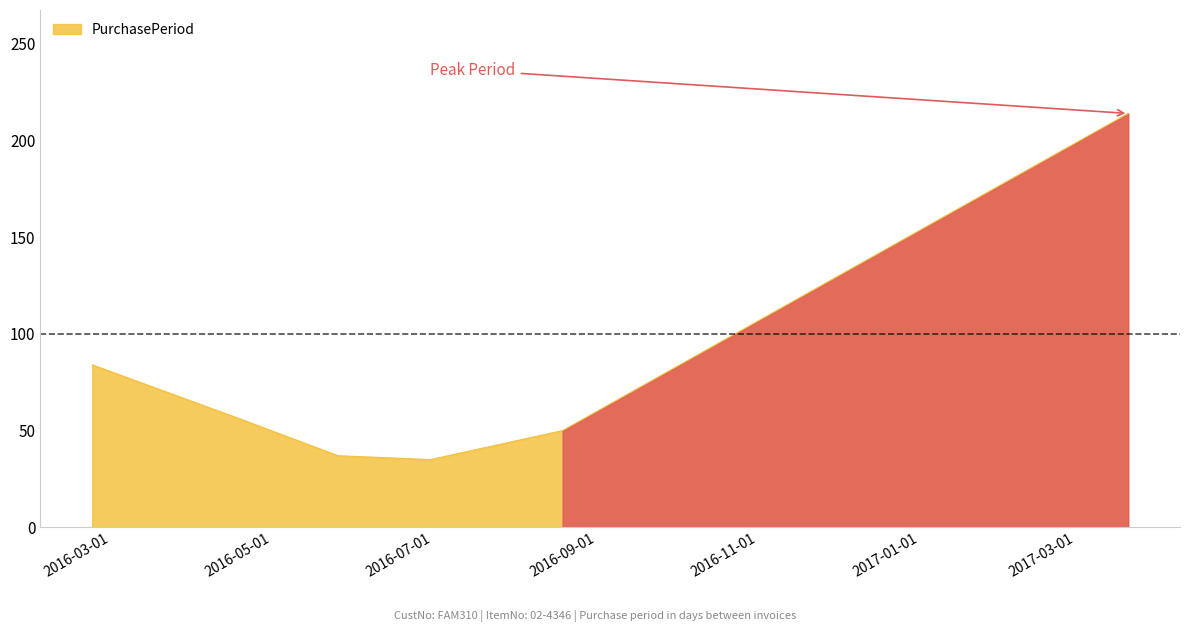

How many values are below 56?

3